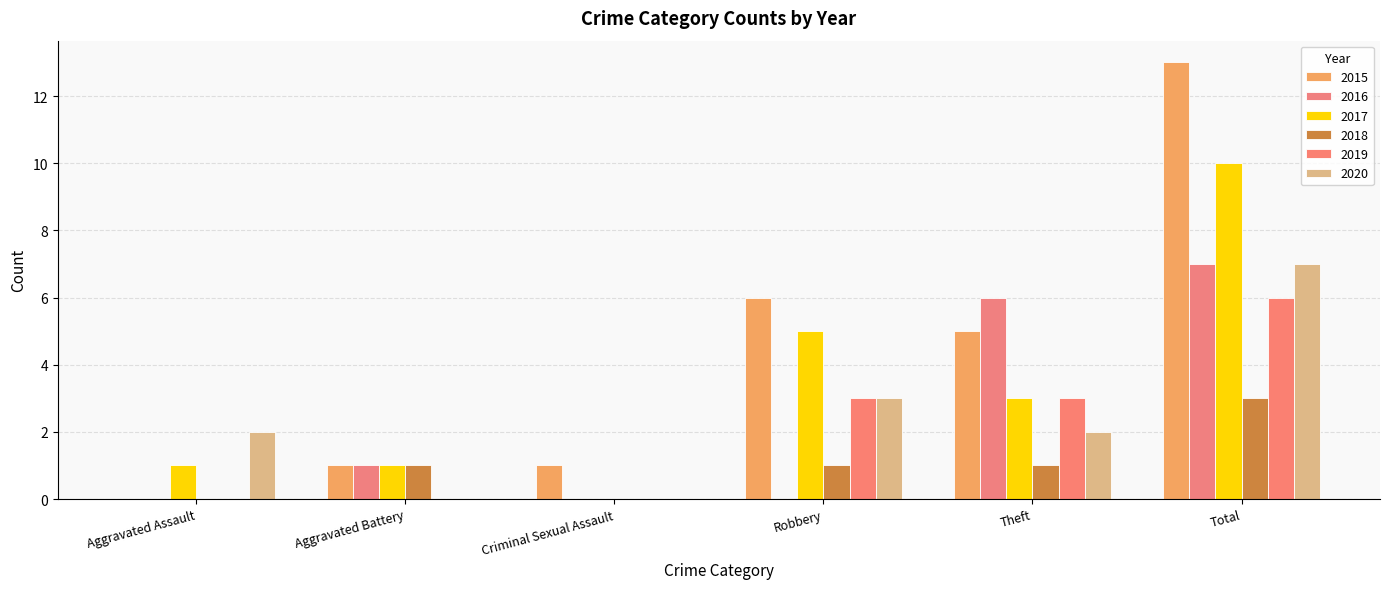

Count the number of data series in this chart.

6